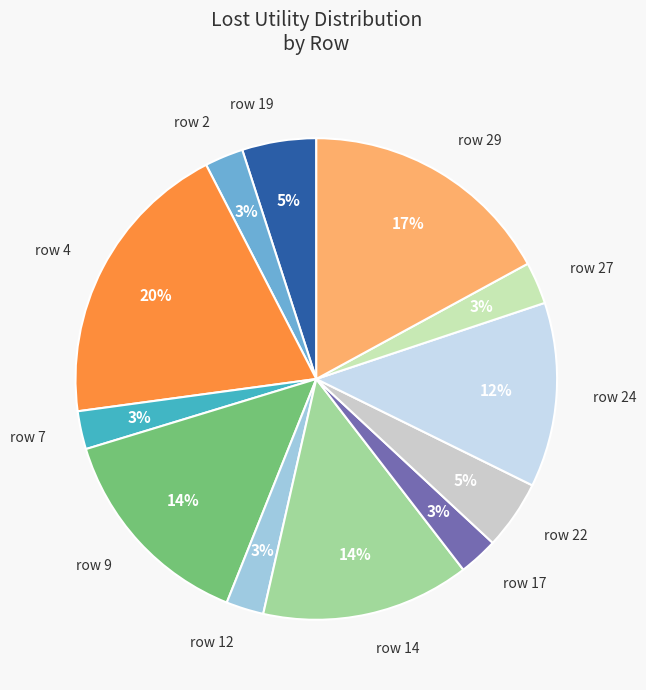

Is there a majority slice in this chart?

No